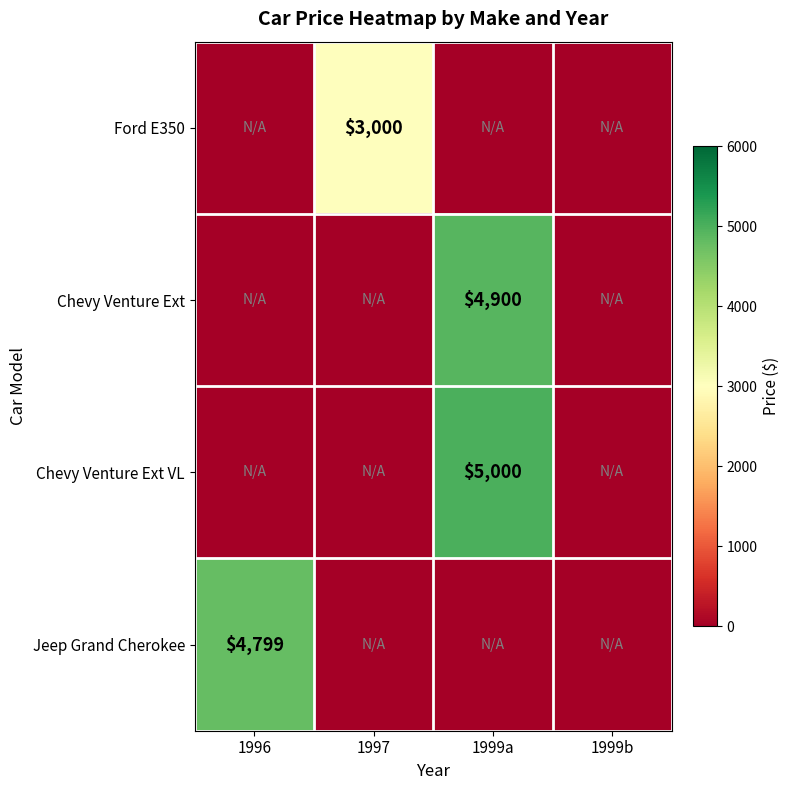

How many series are shown in this chart?

4